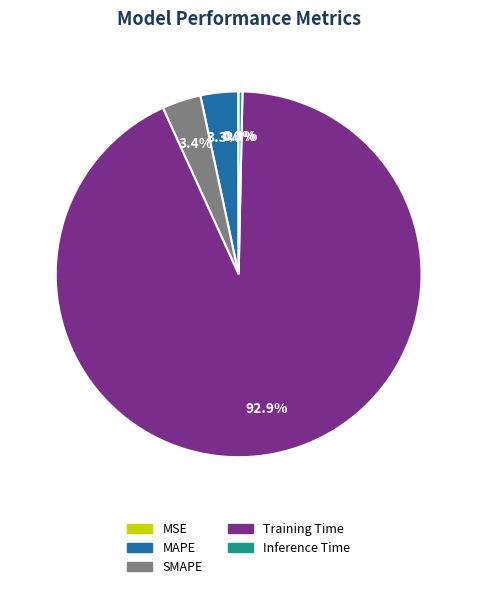

Which category accounts for the majority?

Training Time